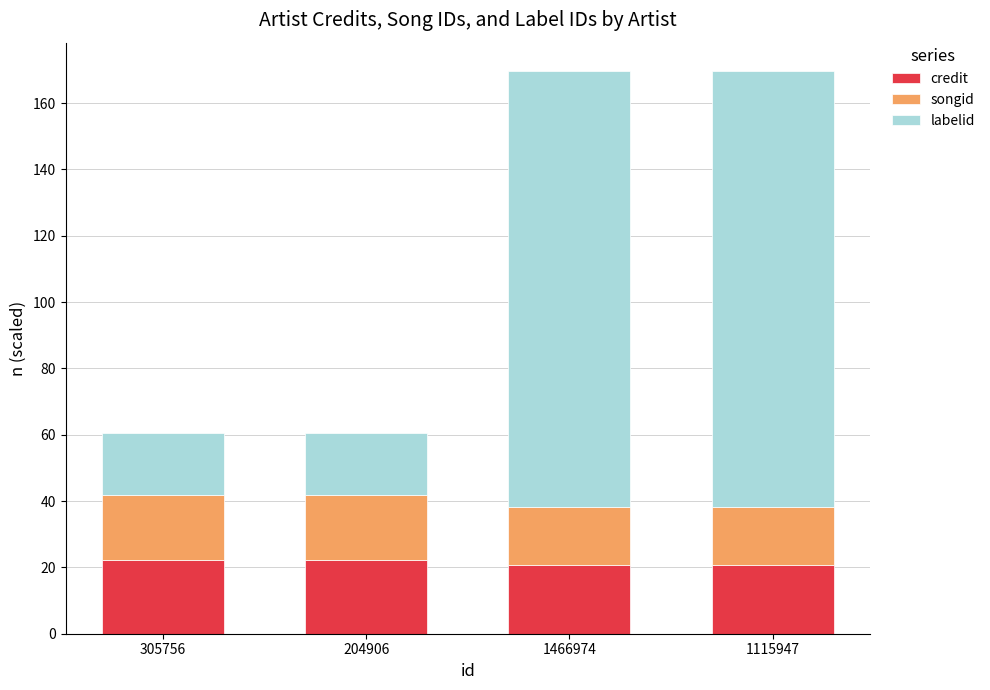

What are all the series names shown in the legend?

credit, songid, labelid